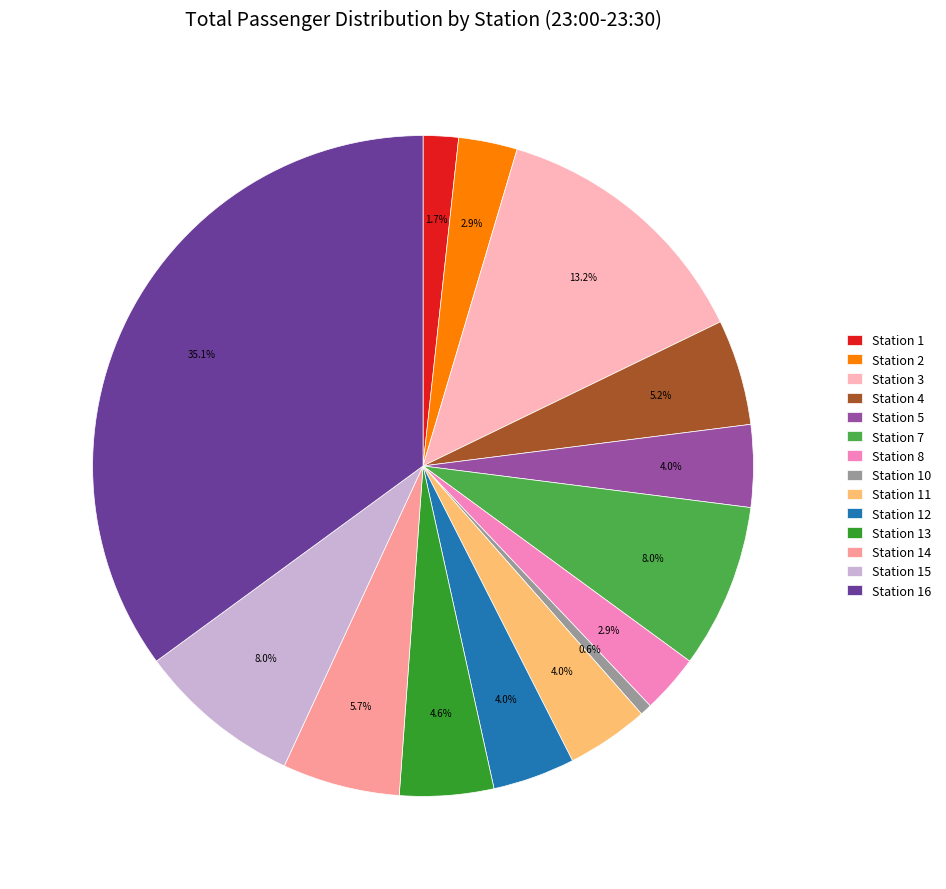

Which slice is the smallest?

Station 10